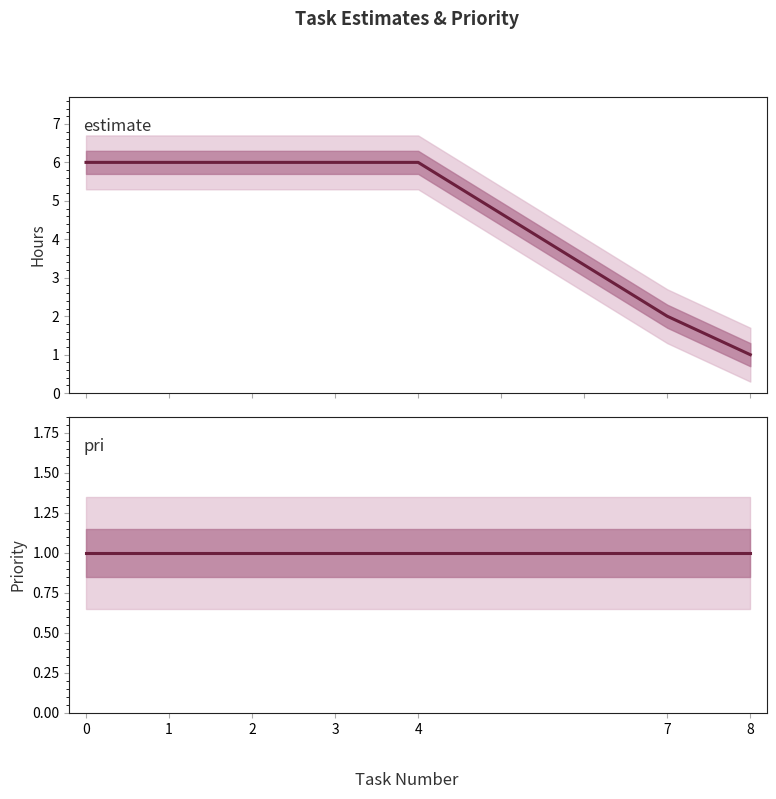

What is the sum of all pri values?

7